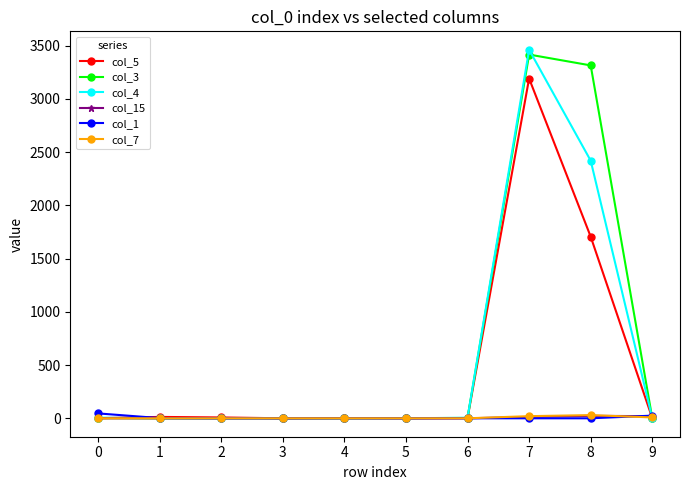

What is the value of the col_15 point at the 8th from the left?

13